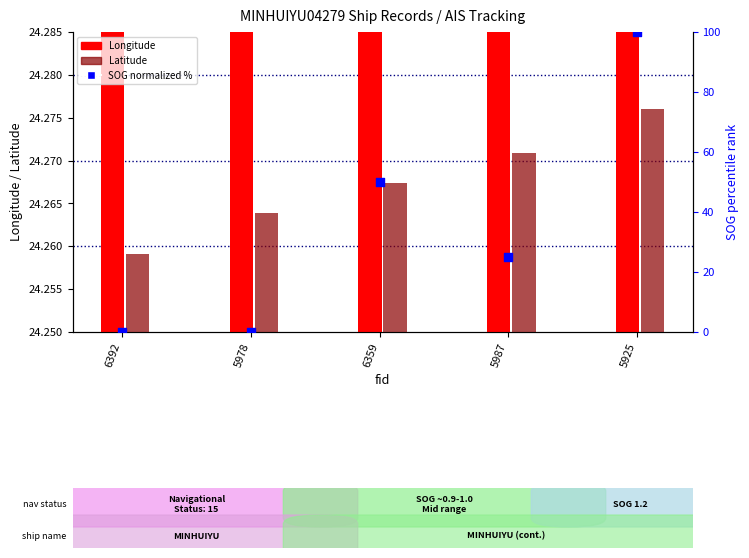

Which series reaches the maximum Y coordinate?

Longitude